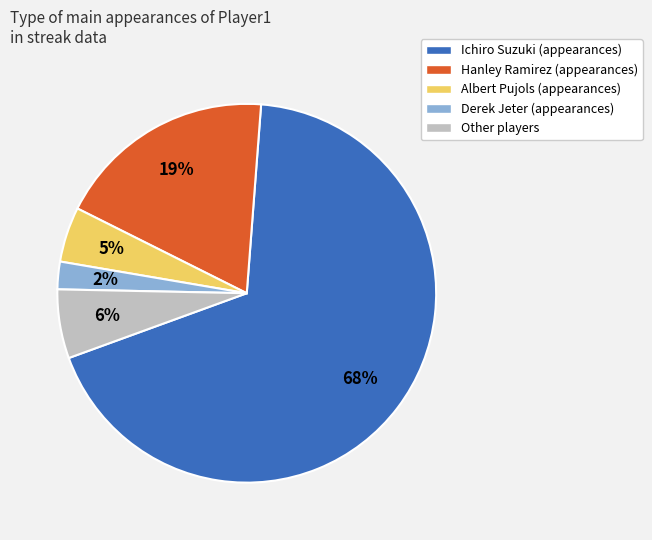

Which has a higher value, Hanley Ramirez or Ichiro Suzuki?

Ichiro Suzuki